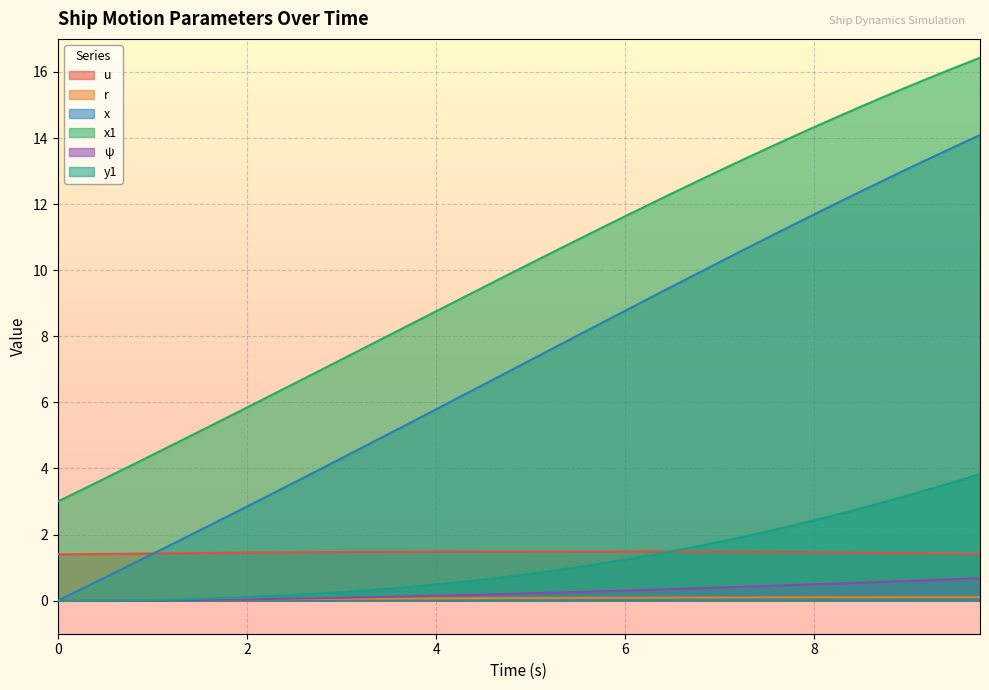

Which series has the widest spread of values?

x